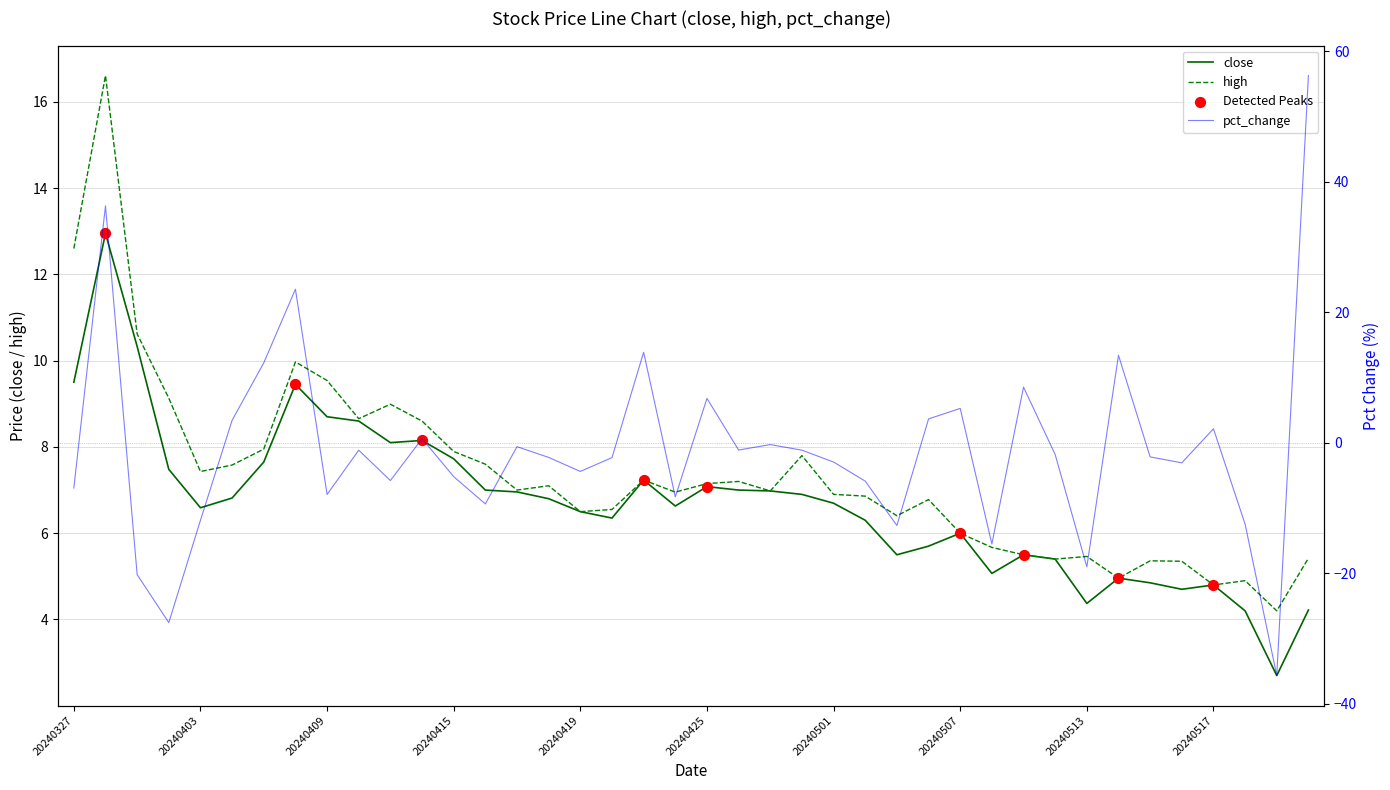

Is the value of high at 30 greater than the value of pct_change at 36?

Yes